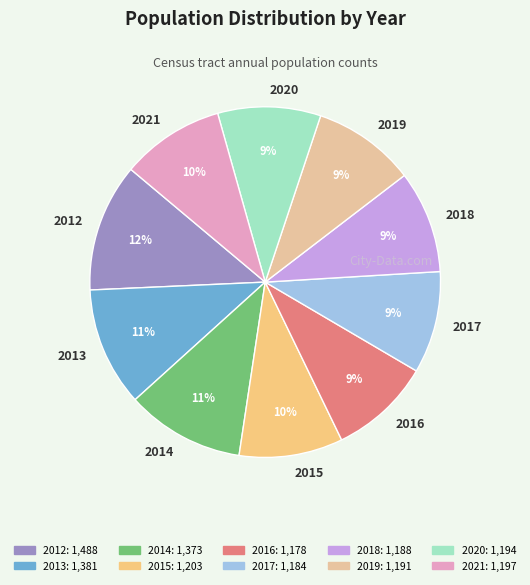

Count the number of slices in the pie.

10